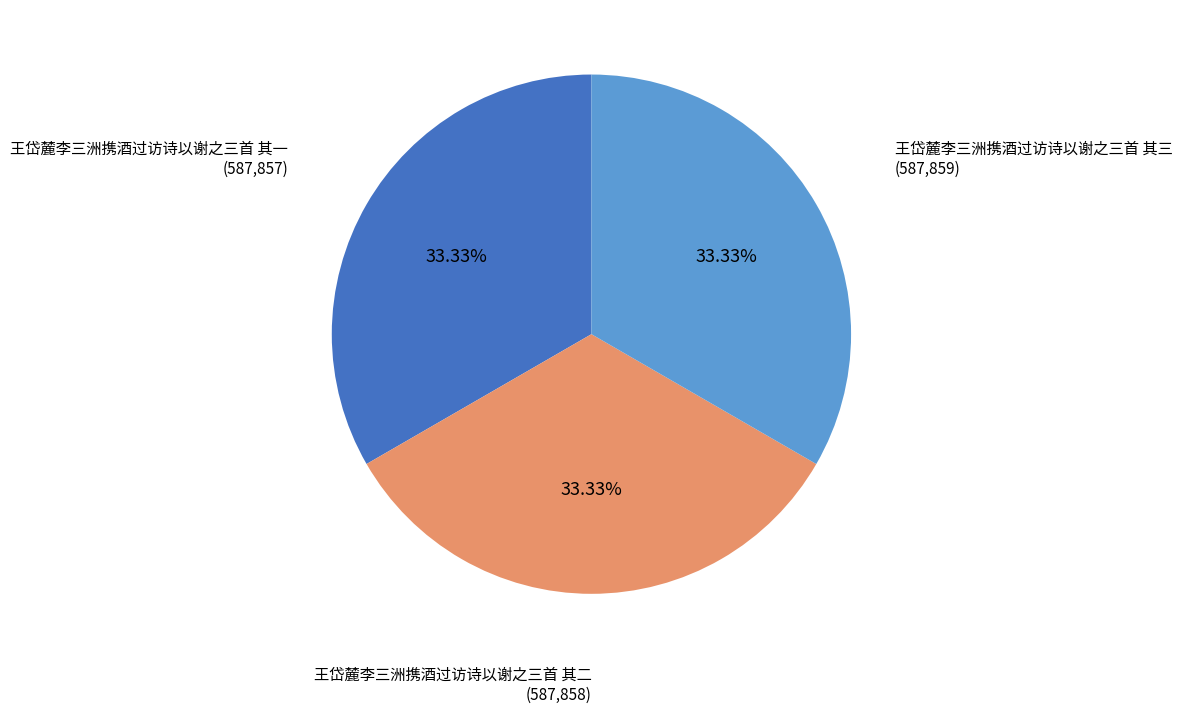

Count the number of slices in the pie.

3